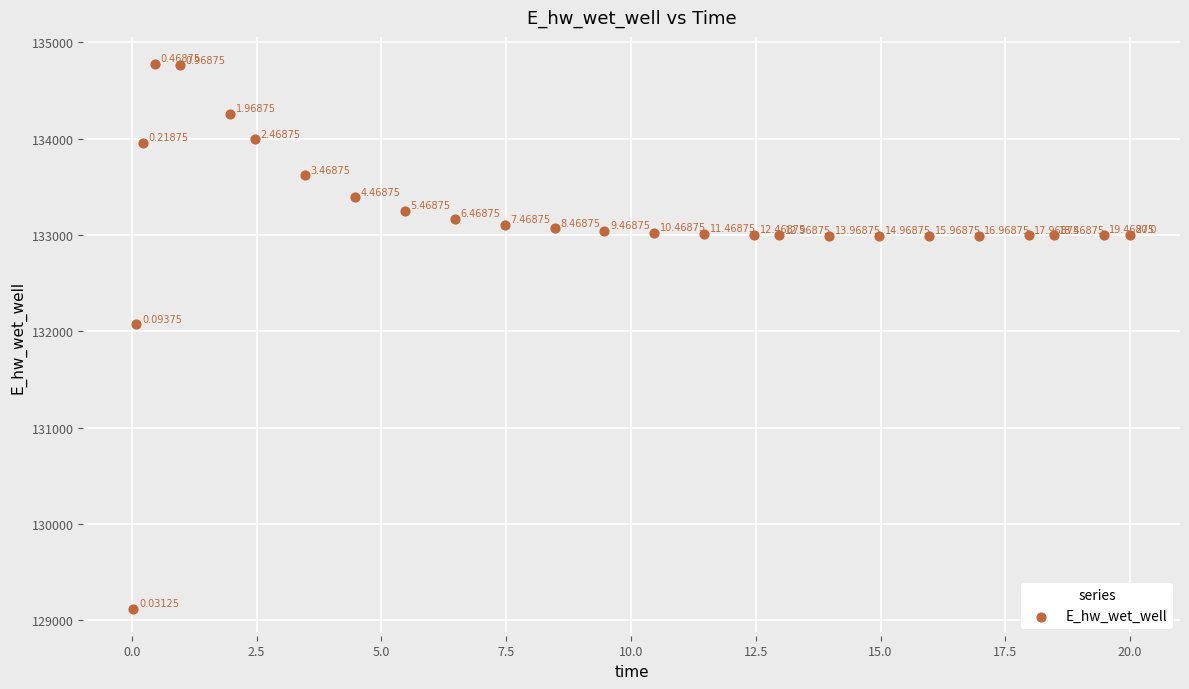

What is the range of Y values (max minus min)?

5648.6